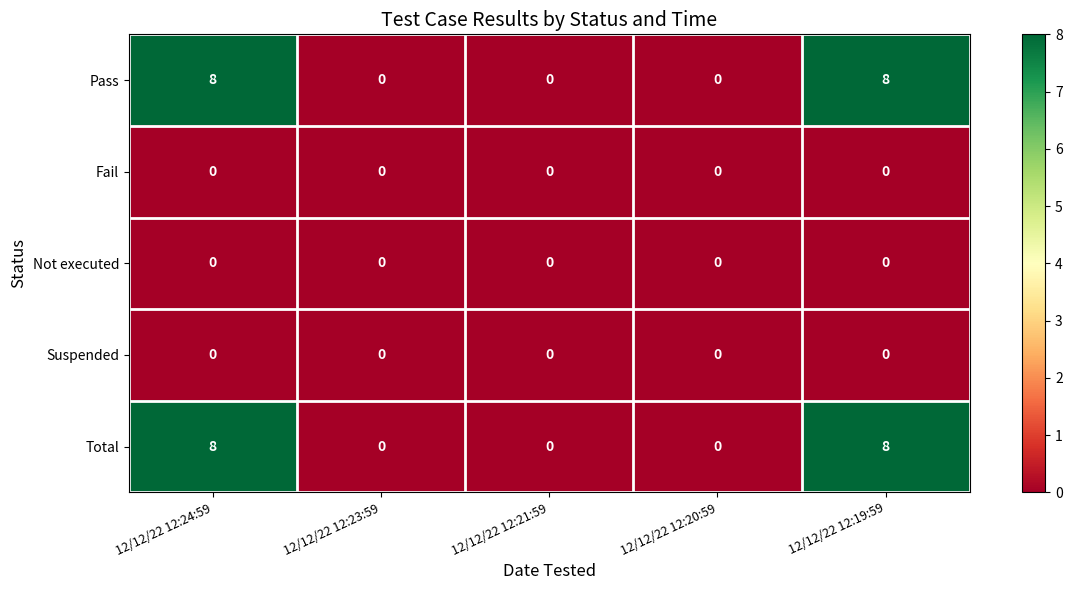

The Fail series shows 0 at 12/12/22 12:24:59. True or false?

True